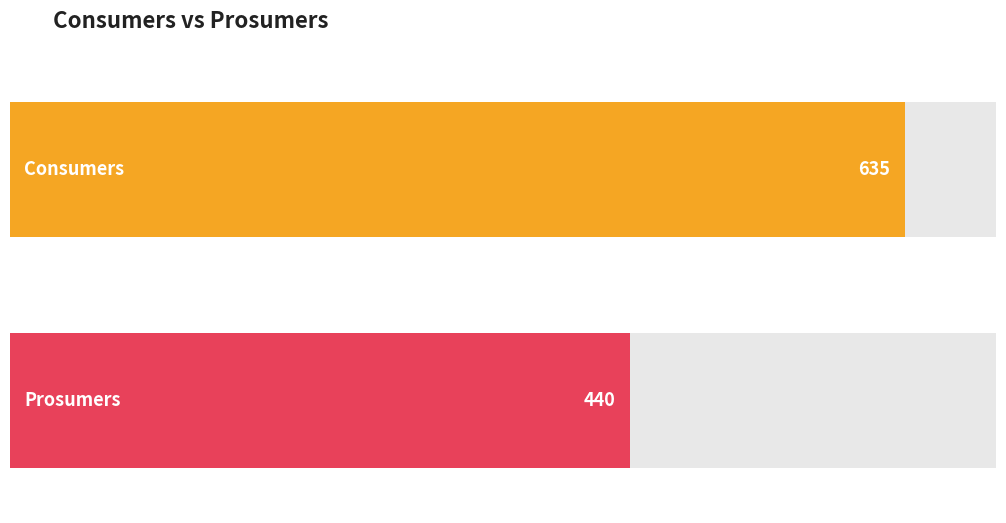

Rank the series by their average value, from highest to lowest.

Consumers, Prosumers